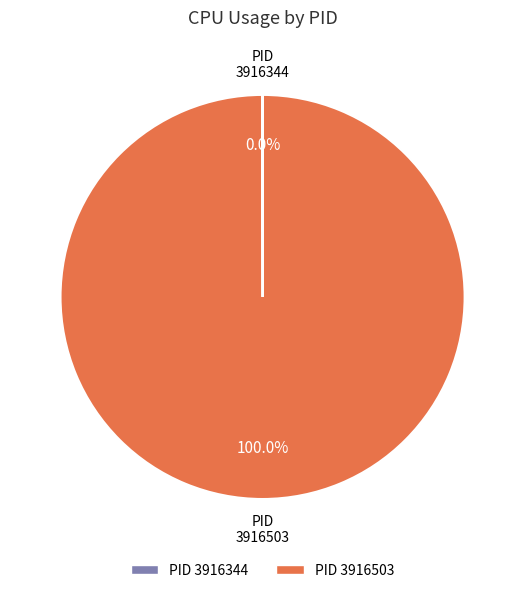

Does any single category account for the majority?

Yes